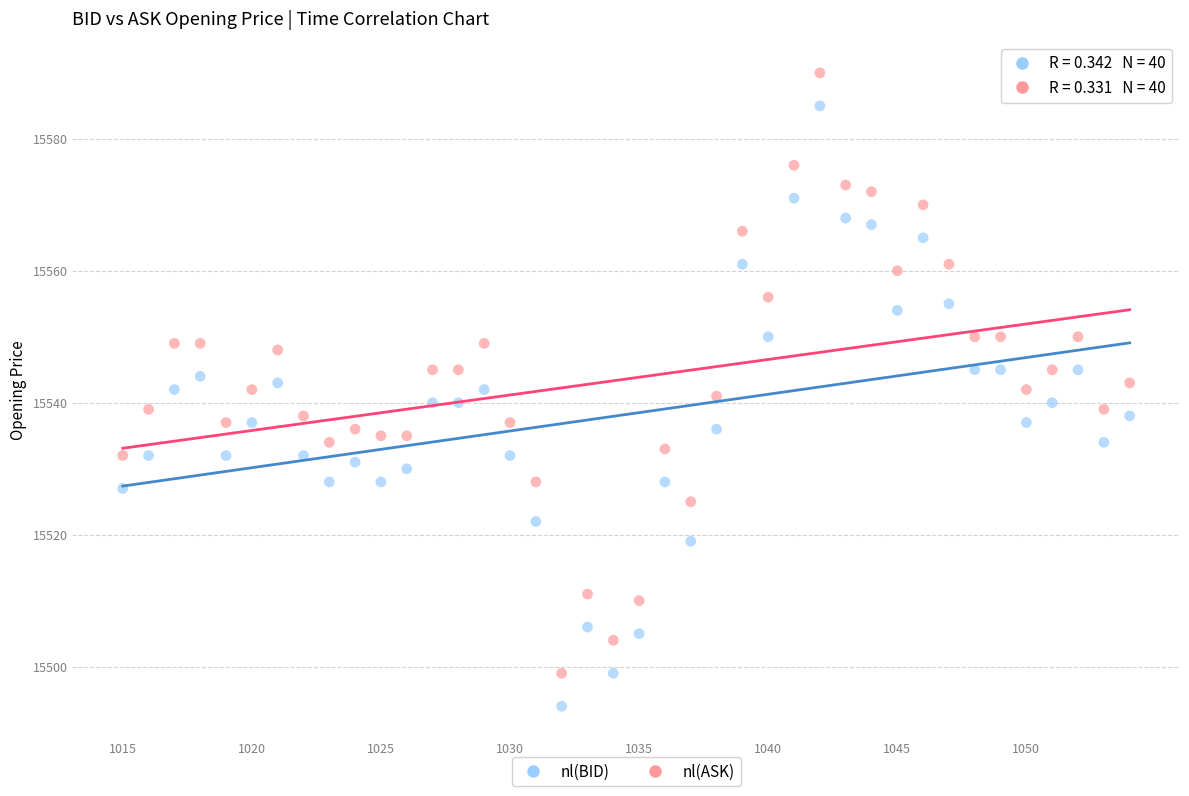

Which series contains the highest Y value?

nl(ASK)